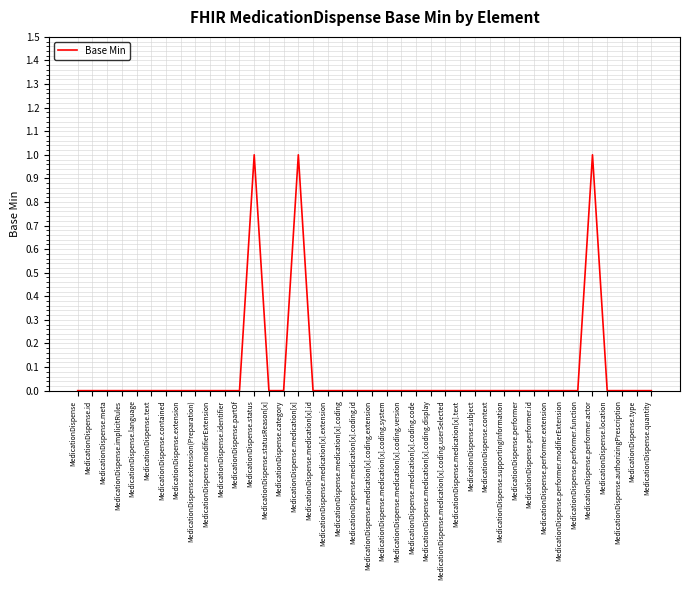

The chart shows a value of 0 at MedicationDispense.performer. True or false?

True